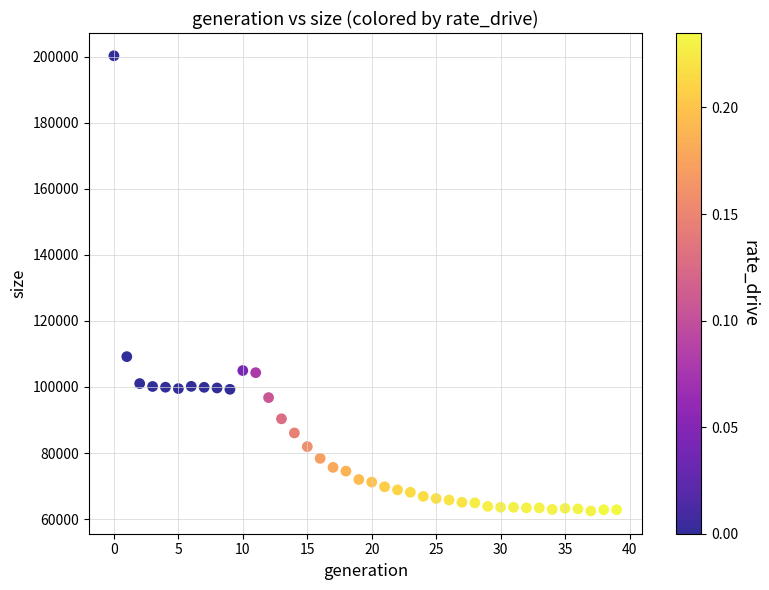

What is the range of Y values (max minus min)?

137802